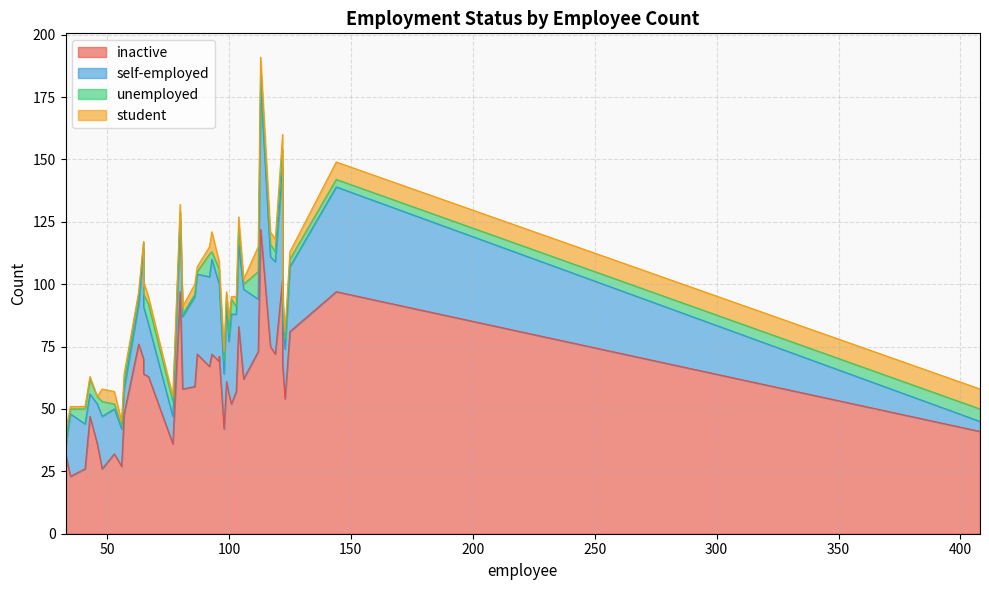

Between 3 and 10, which series saw the biggest shift?

self-employed